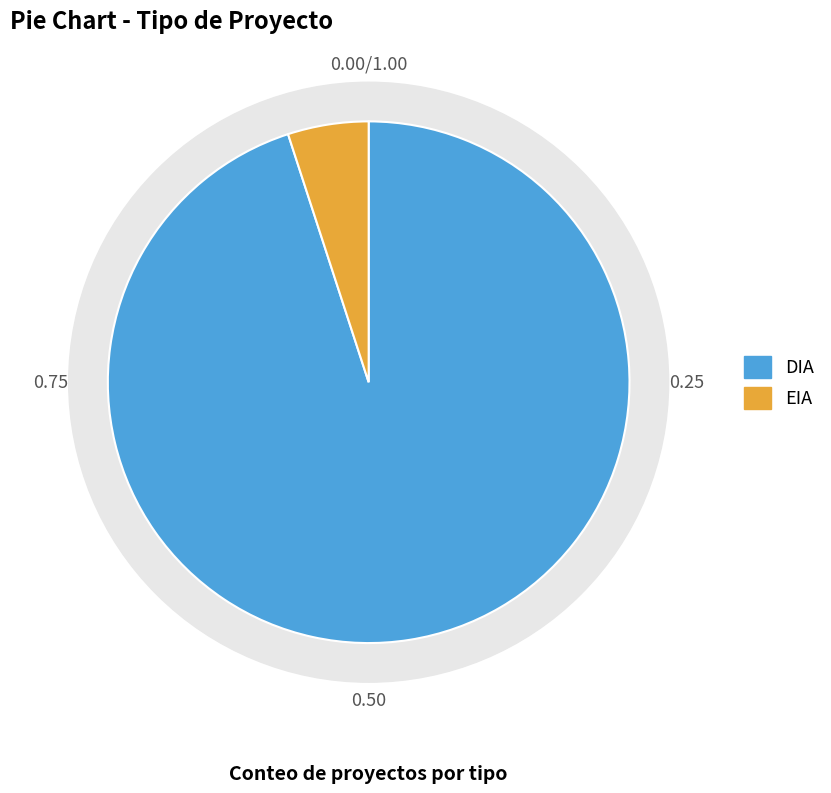

What percentage do EIA and DIA together represent?

100.0%